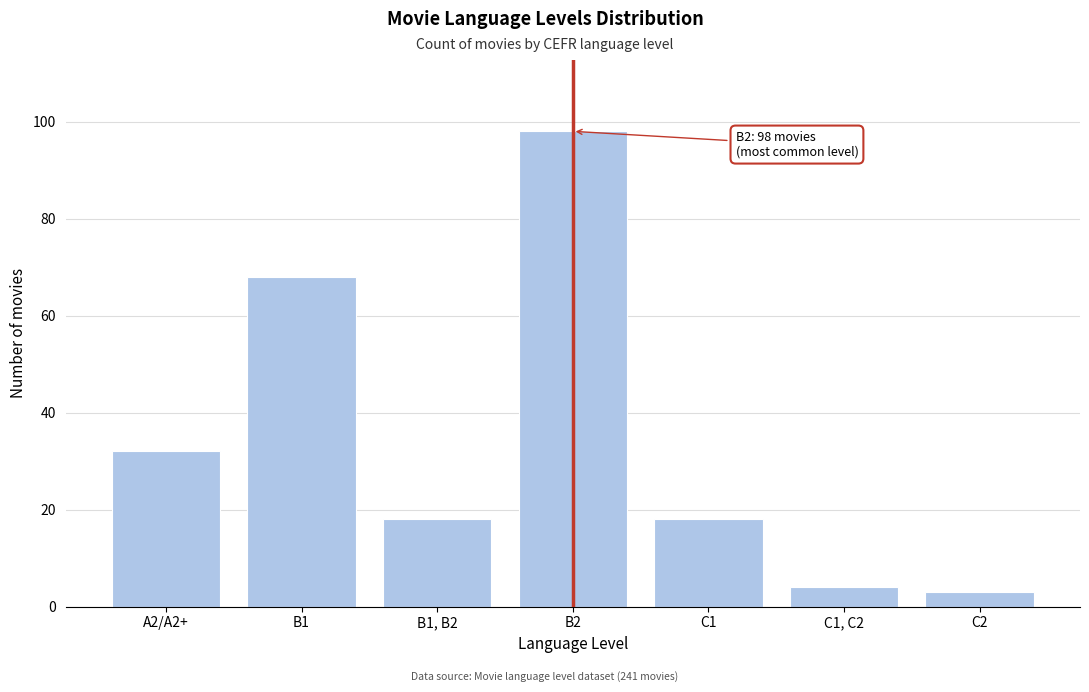

Reading left to right, transcribe all the data shown in this chart.

32	68	18	98	18	4	3